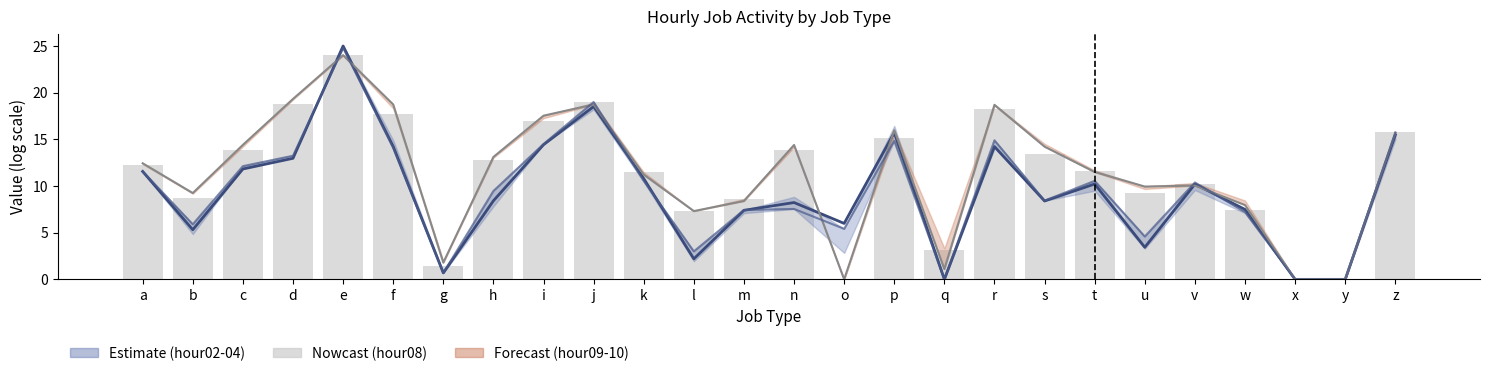

List the labels in order of hour03 value, smallest first.

q, x, y, g, l, u, b, o, m, w, n, s, h, v, t, k, a, c, d, r, f, i, z, p, j, e